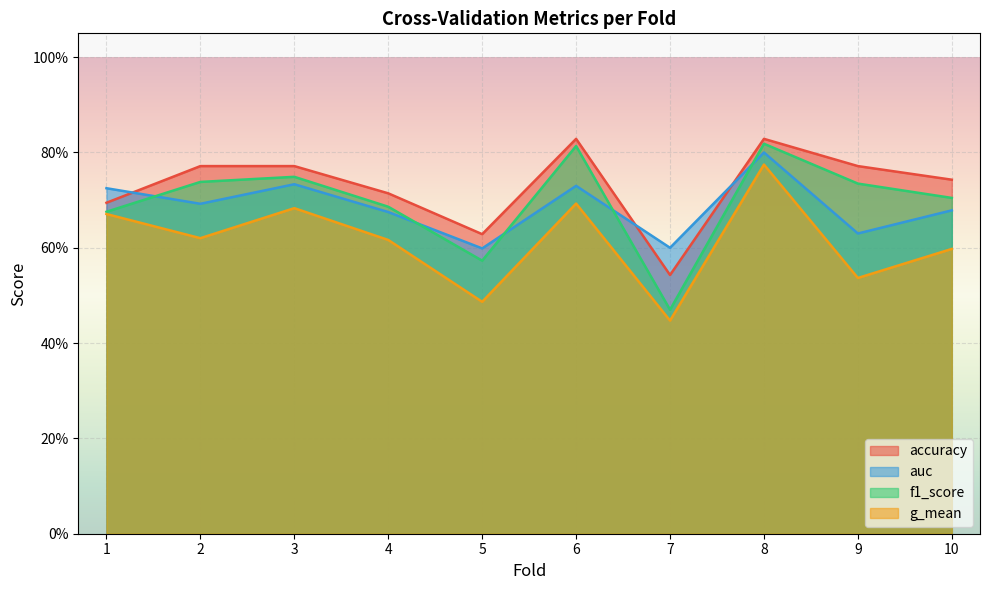

At 4, list the series in order from largest to smallest.

accuracy, f1_score, auc, g_mean